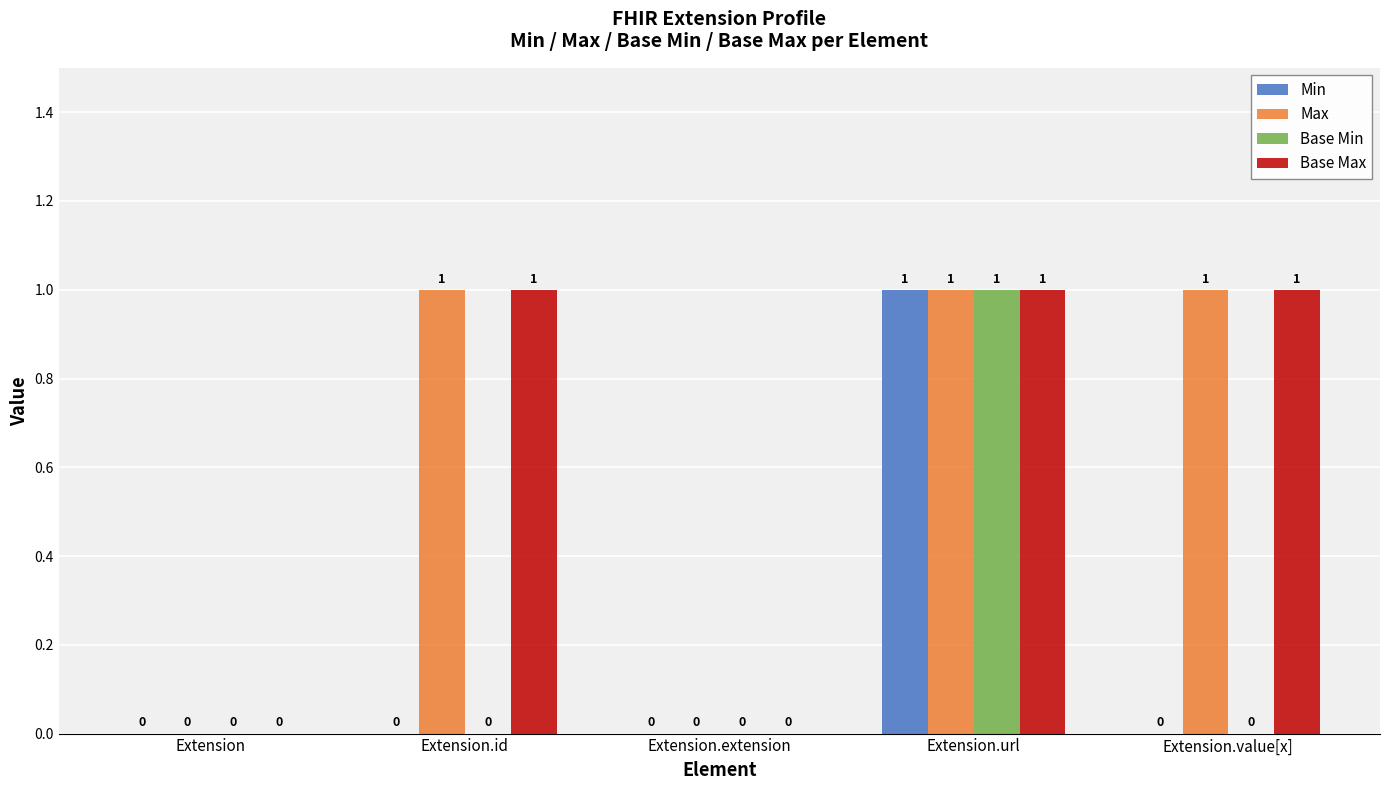

What is the sum of the Base Max values at Extension.extension and Extension.value[x]?

1